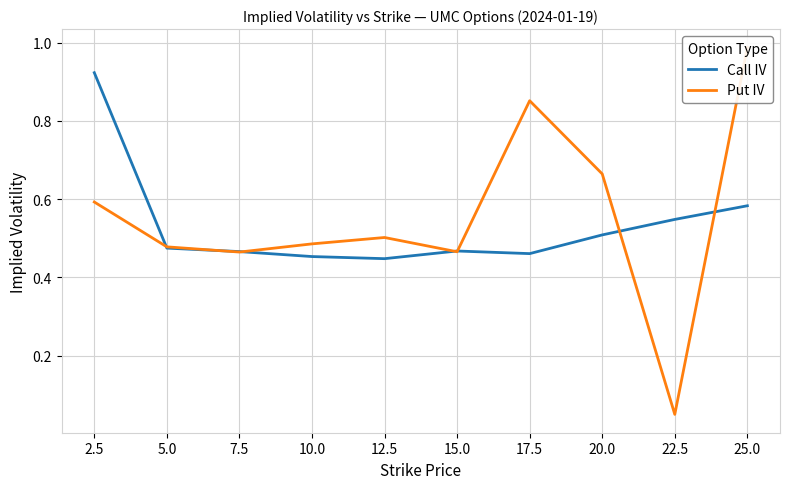

Which category has the highest value in the Call IV series?

2.5